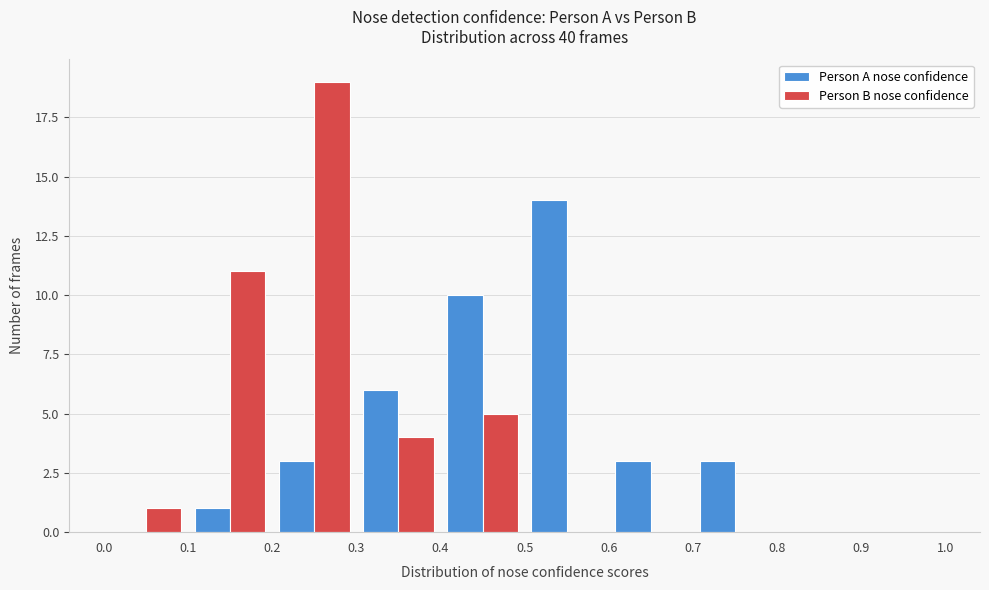

What is the height of the Person A nose confidence bar covering 0.3 to 0.4 on the x-axis? The values are not printed on the chart, so give them approximately, as read against the axis.

6